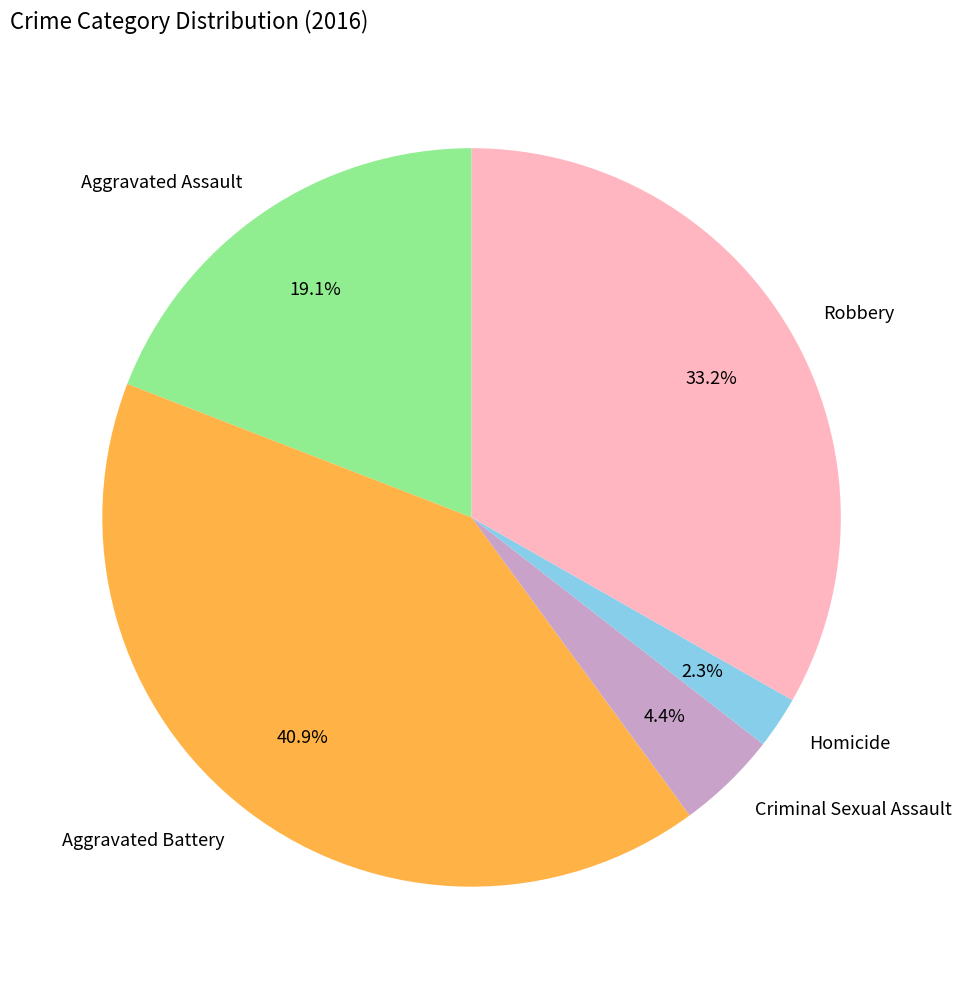

To the nearest percent, what is the average slice percentage?

20%